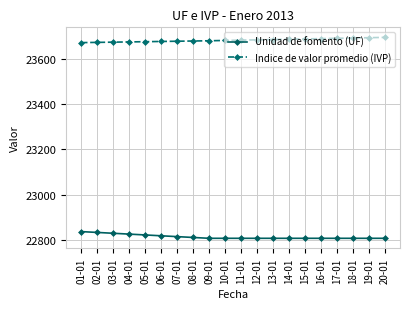

What is the difference between the highest and lowest values at 08-01?

866.0